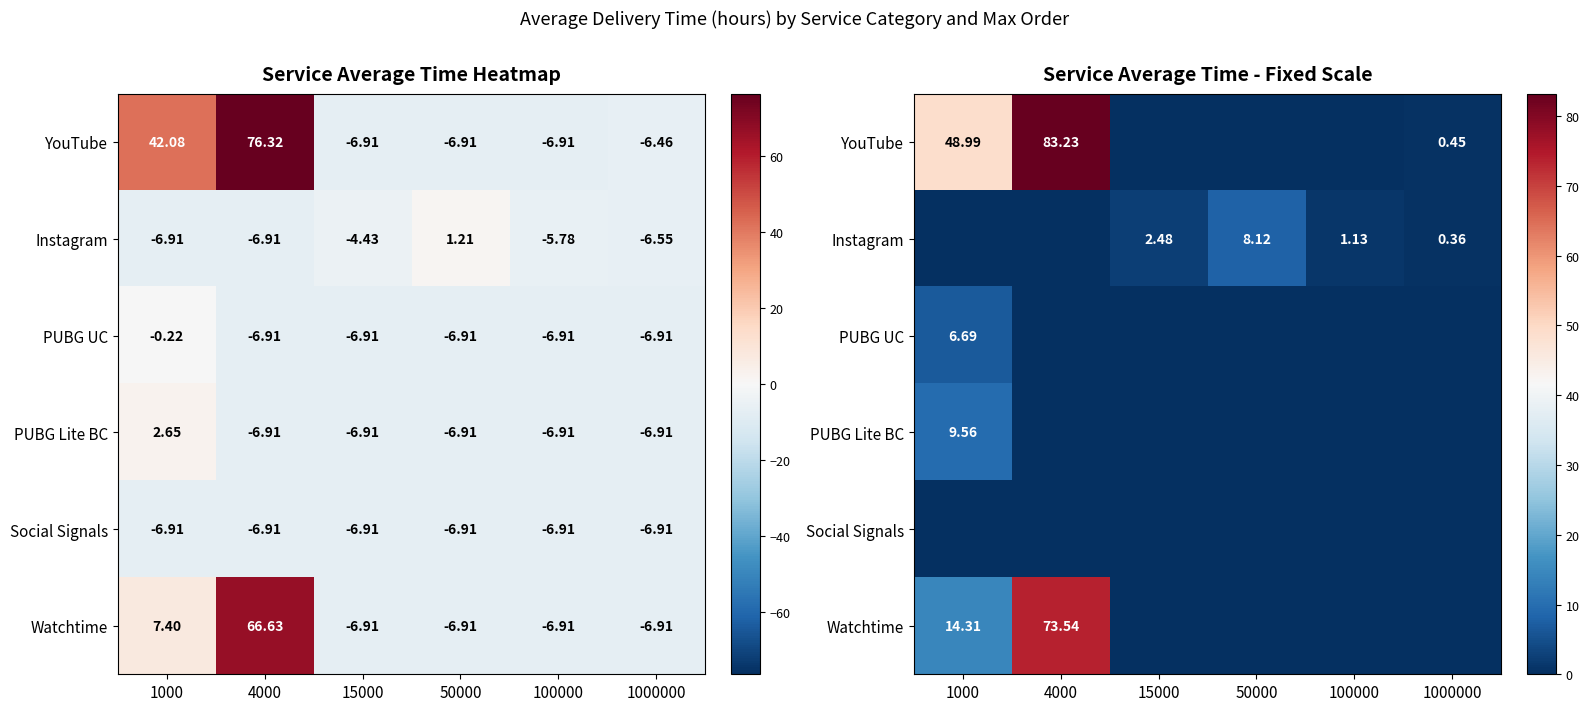

Rank the categories by Watchtime value from highest to lowest.

4000, 1000, 15000, 50000, 100000, 1000000